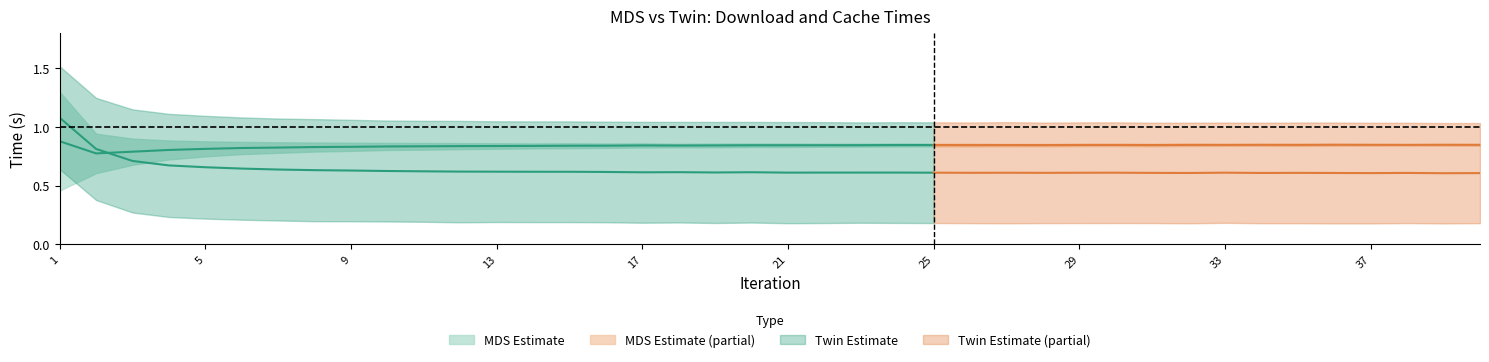

How many MDS_User_Download_Time values are between 0 and 1?

39